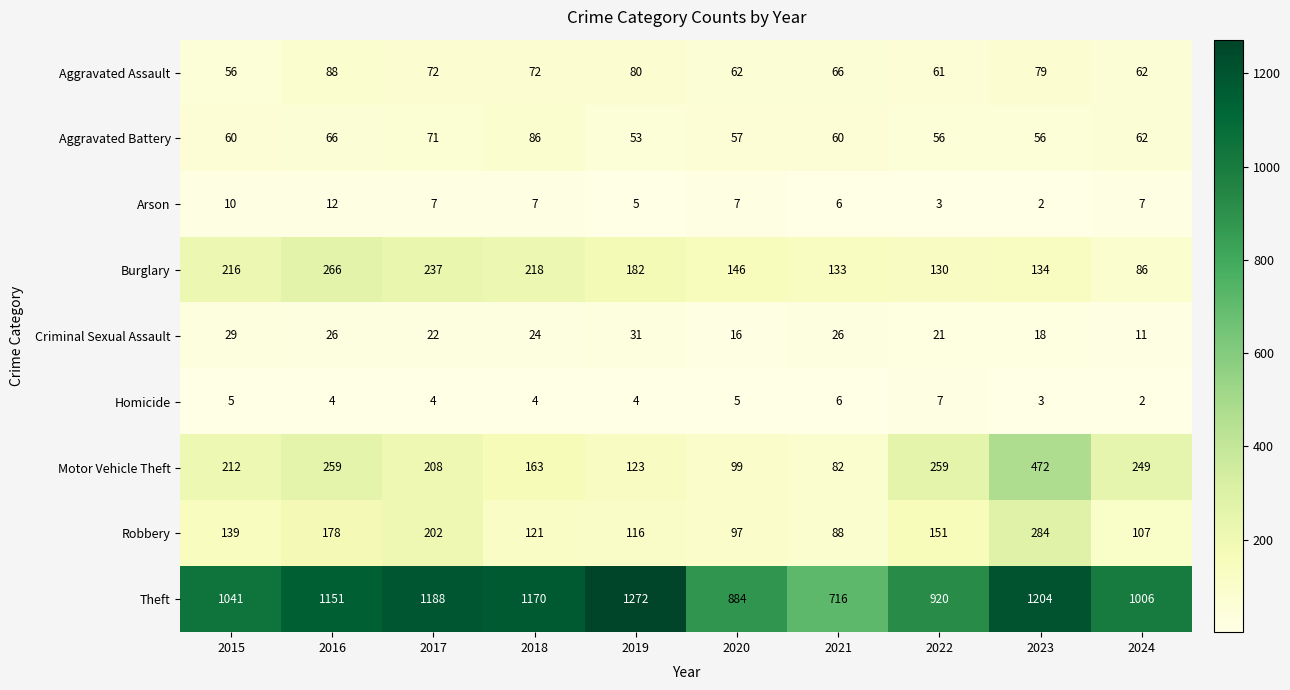

Count the number of categories in the chart.

10